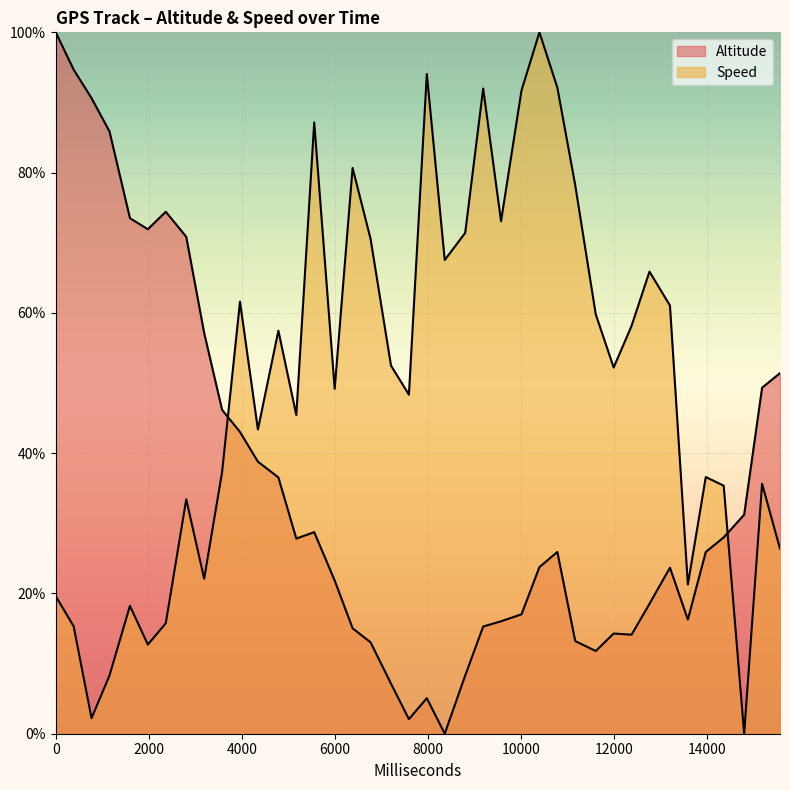

How many data points in Altitude are less than 25?

19